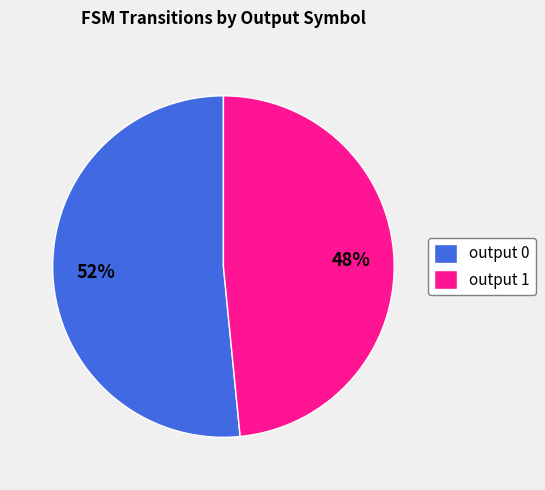

What is the majority slice?

output 0